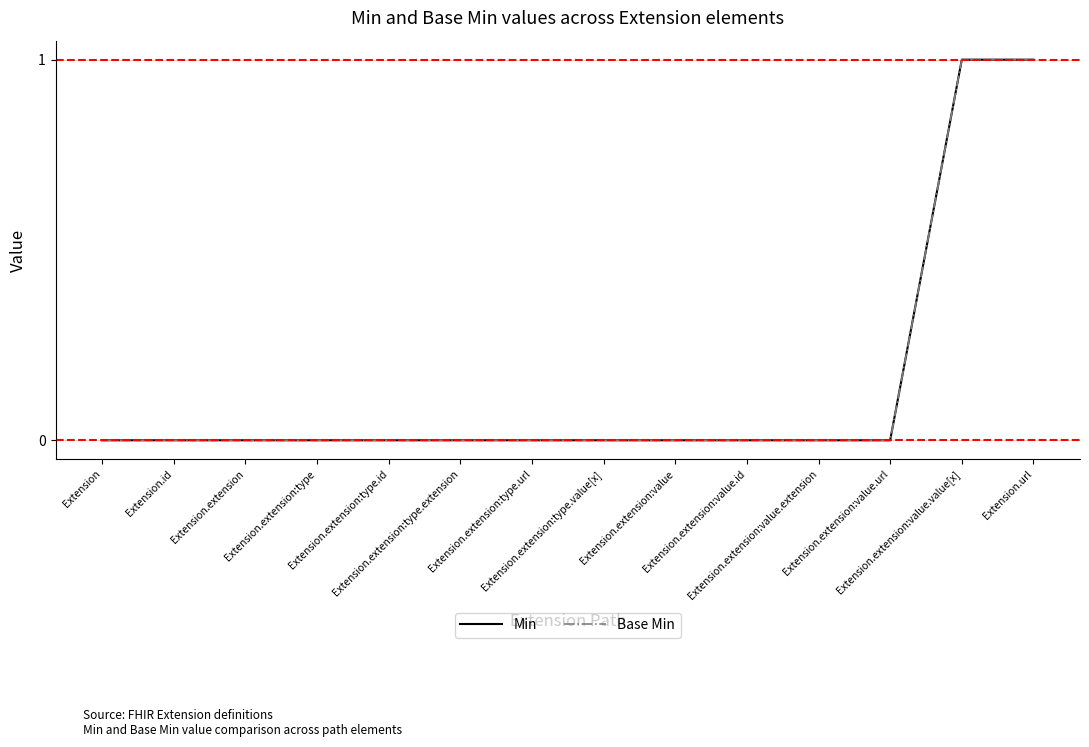

True or false: Min and Base Min intersect in this chart.

False